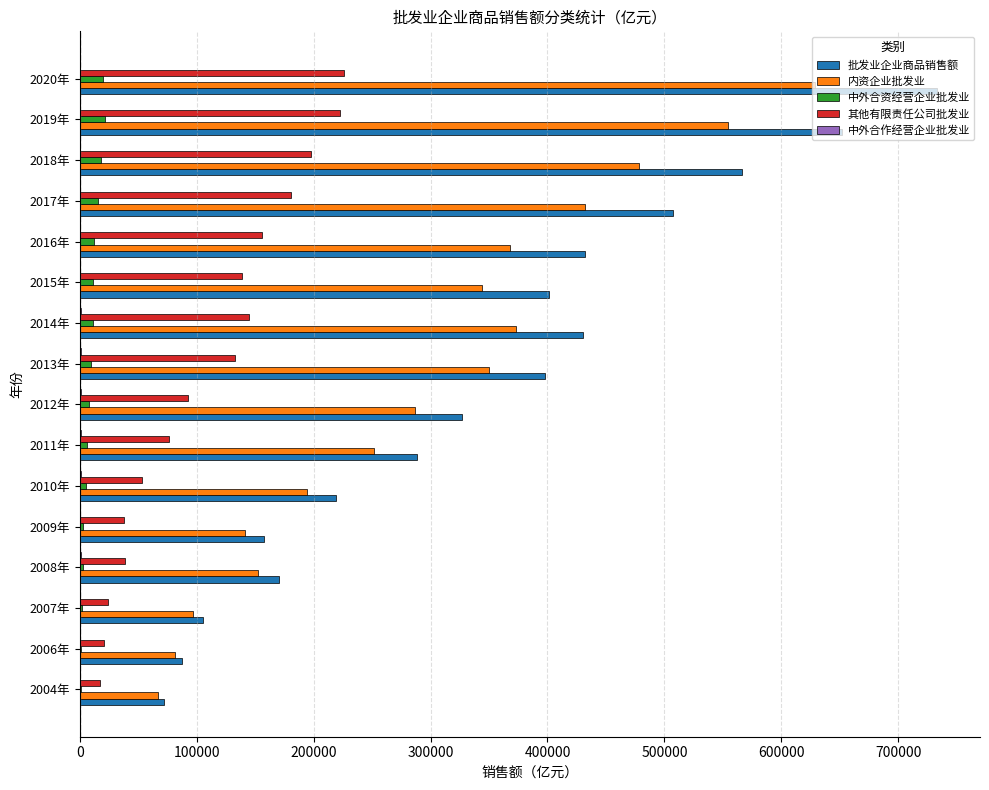

At which category is the sum across all series the highest?

2020年